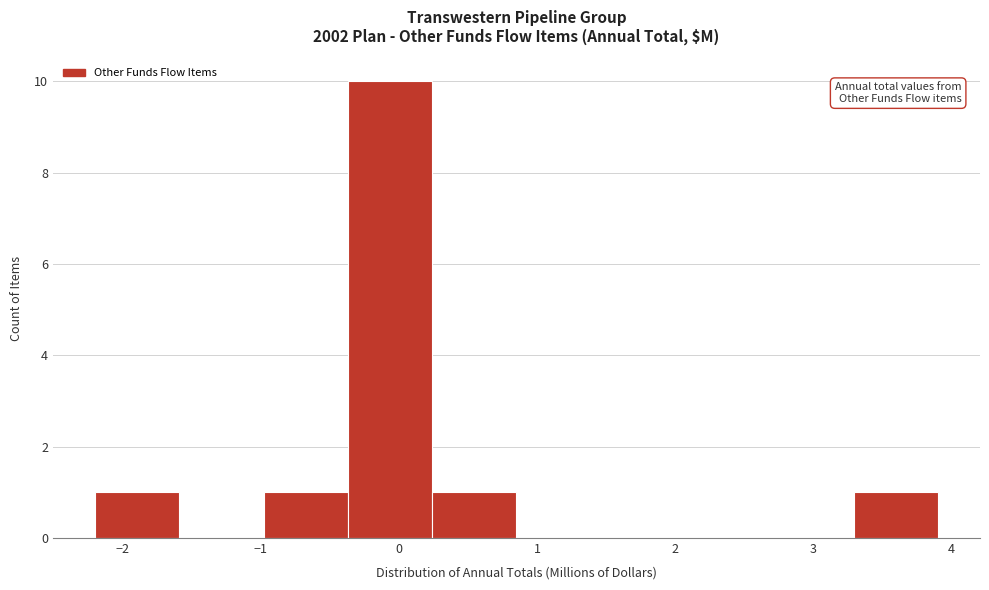

What is the height of the bar covering 3.29 to 3.90 on the x-axis? Neither the bar edges nor the heights are printed on the chart, so give them approximately, as read against the axes.

1